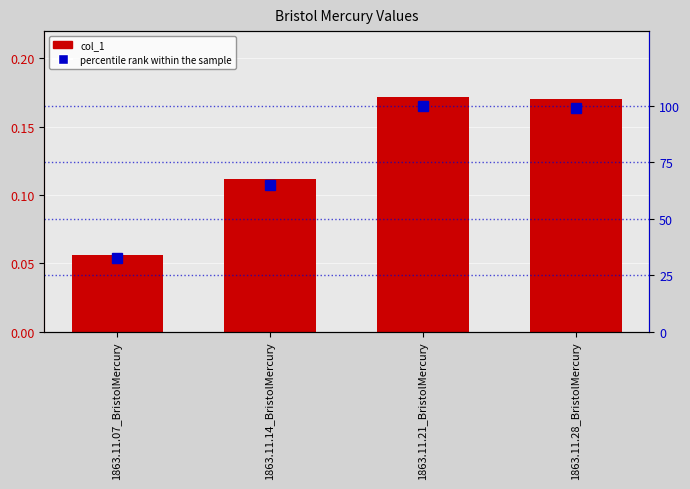

What is the maximum value shown in the chart?

100.0